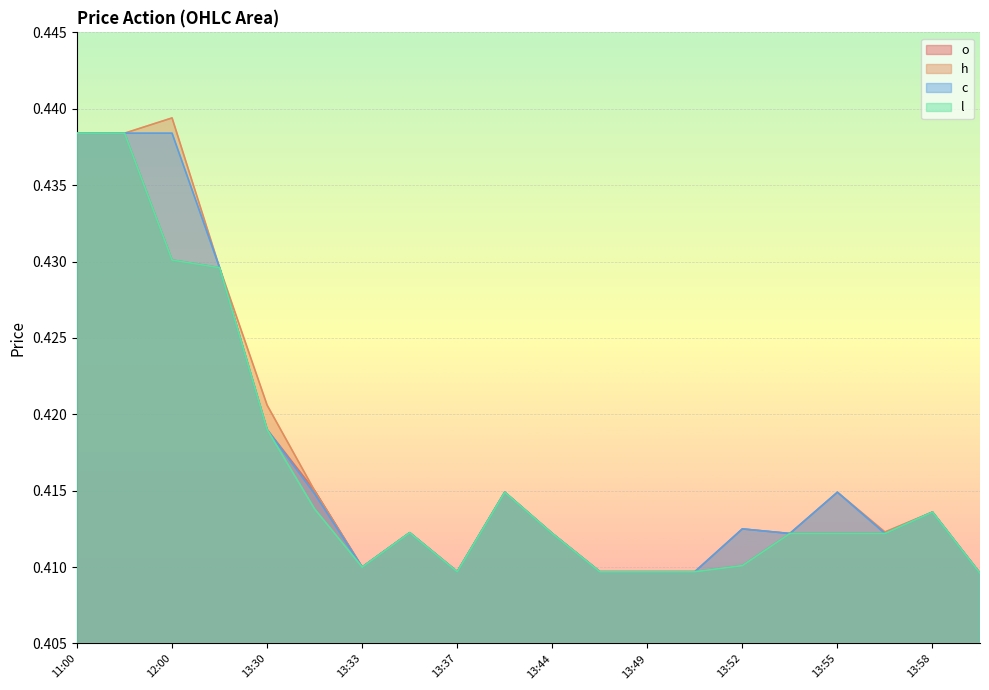

True or false: o and c intersect in this chart.

False